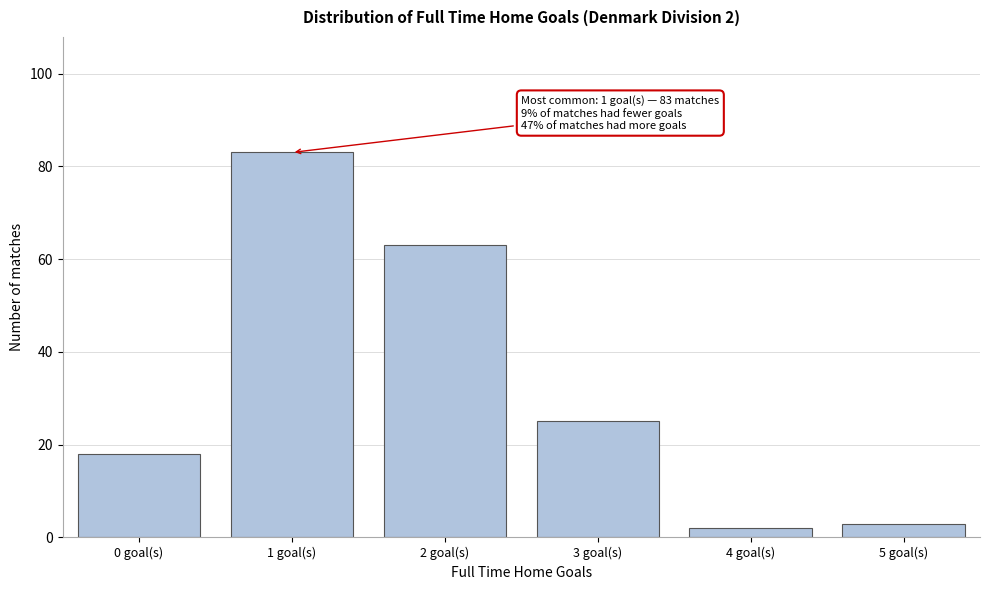

Reading left to right, transcribe all the data shown in this chart.

18	83	63	25	2	3